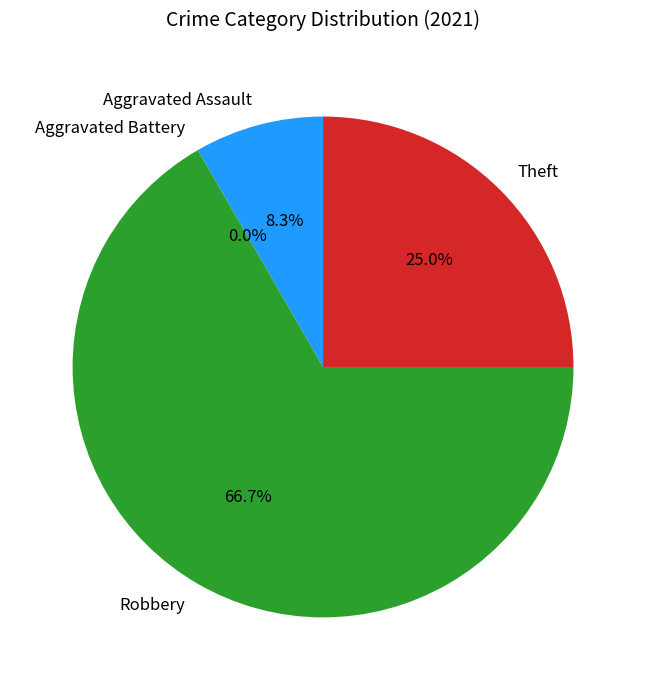

Combined, what portion of the pie is Robbery and Aggravated Assault?

75.0%